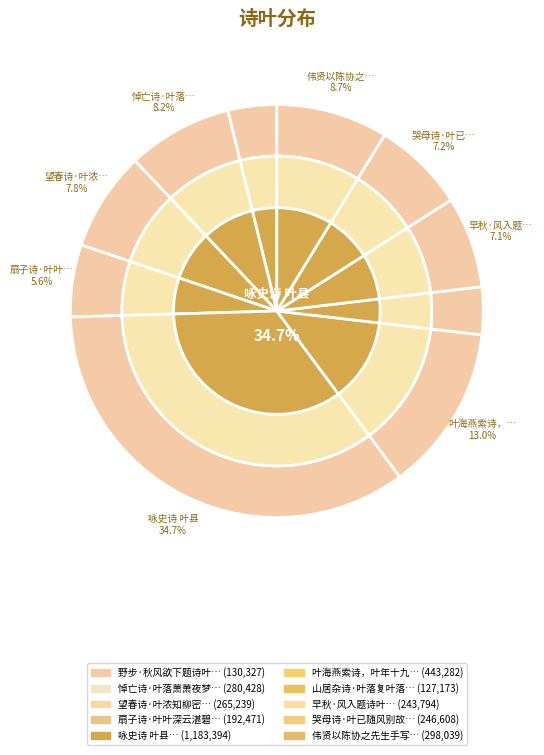

To the nearest percent, what portion does 叶海燕索诗，叶年十九，善舞，家吴山下 represent?

13%